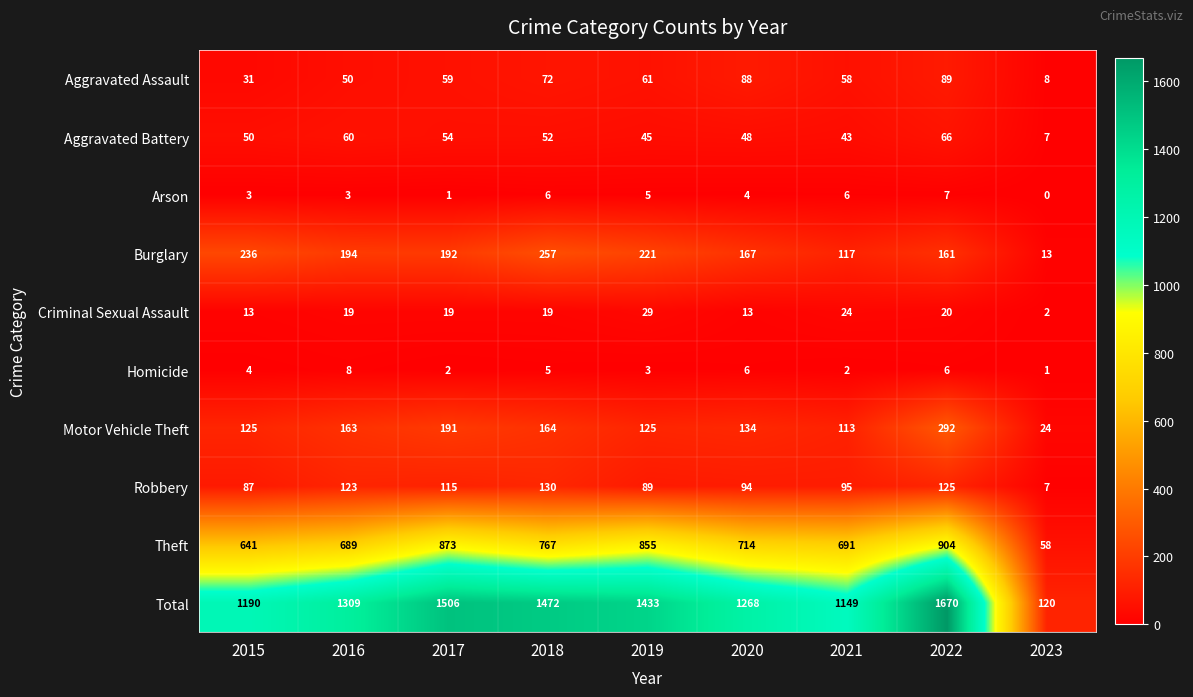

Count the number of categories in the chart.

9